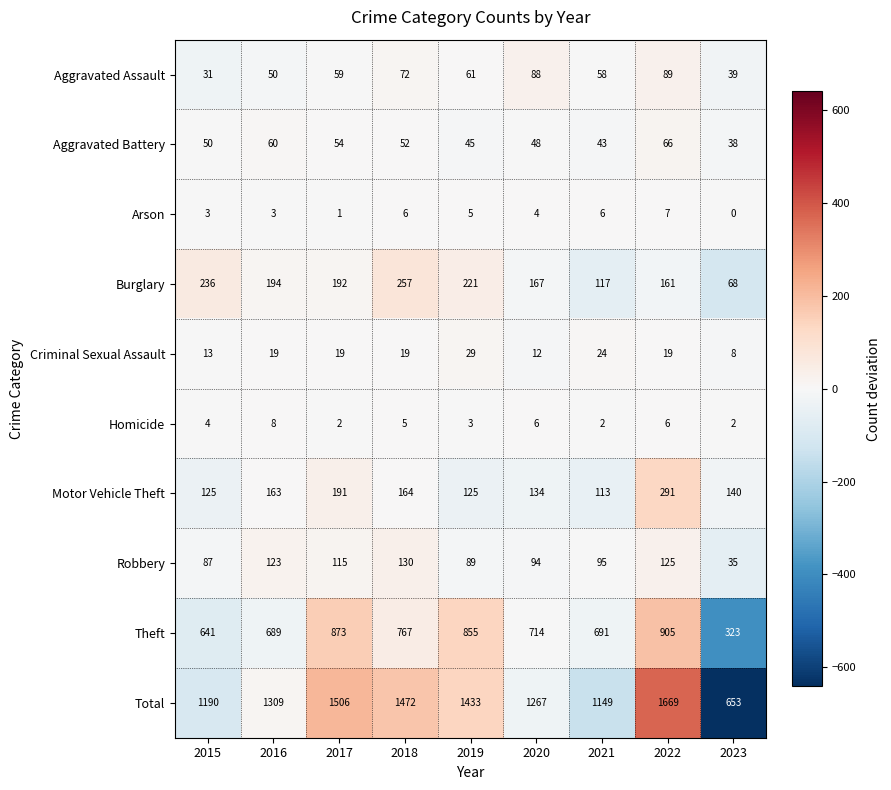

Which series changed the most between 2015 and 2020?

Total